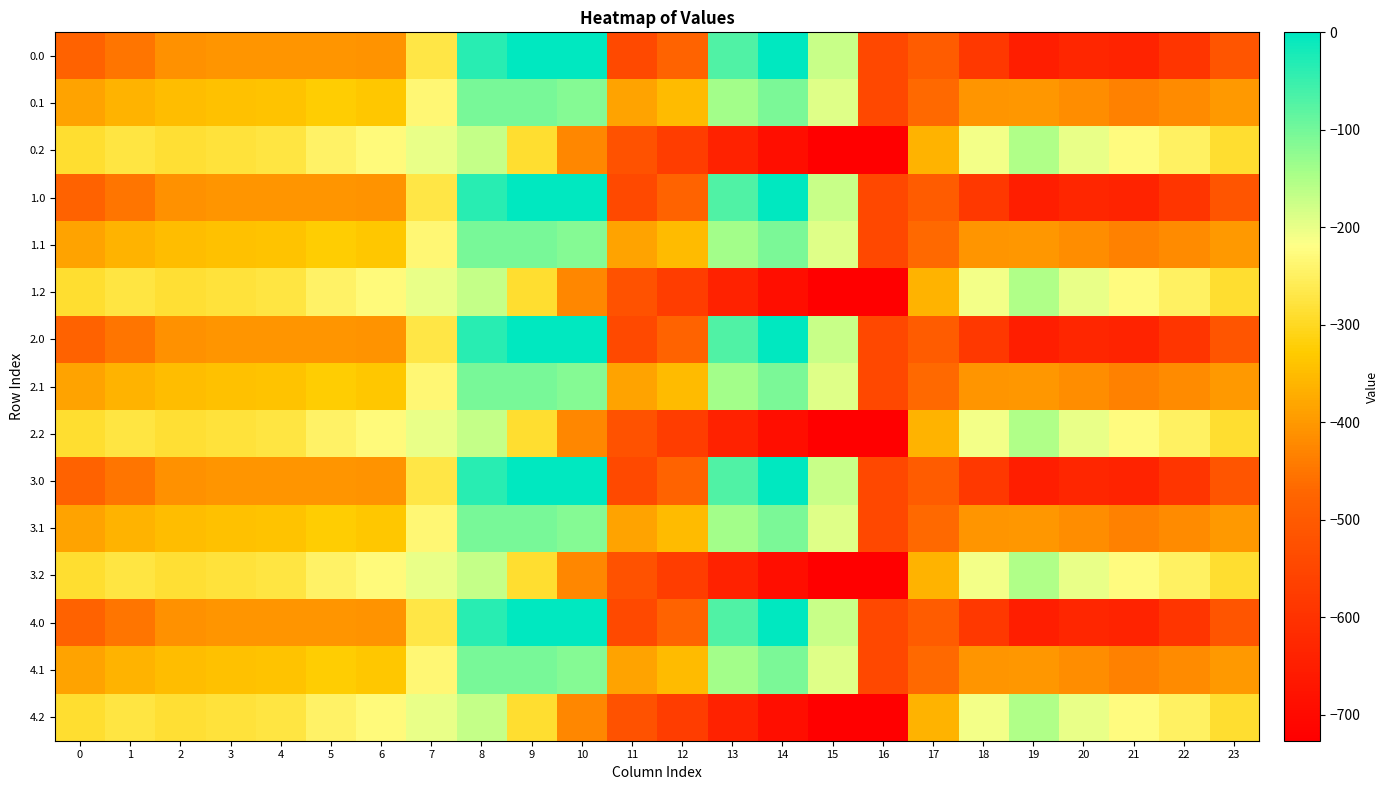

Rank the series by their maximum value, from highest to lowest.

0.0, 1.0, 2.0, 3.0, 4.0, 0.1, 1.1, 2.1, 3.1, 4.1, 0.2, 1.2, 2.2, 3.2, 4.2